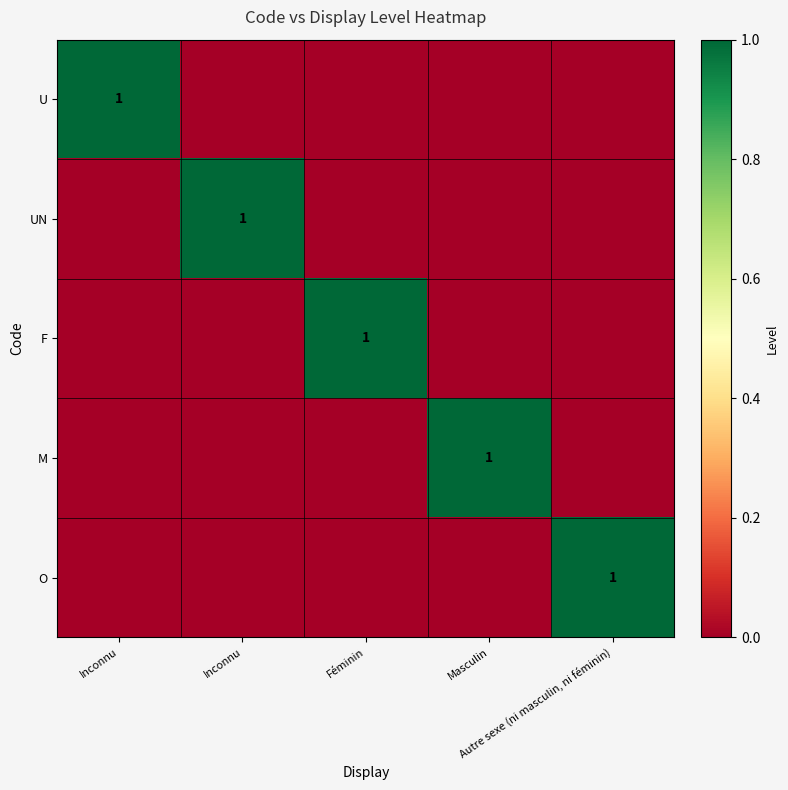

Count the U values in the range 0 to 1.

5